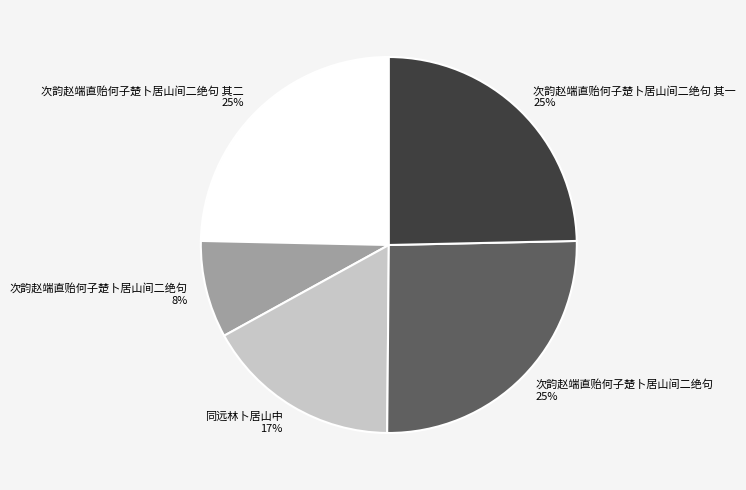

To the nearest percent, what is the average slice percentage?

20%